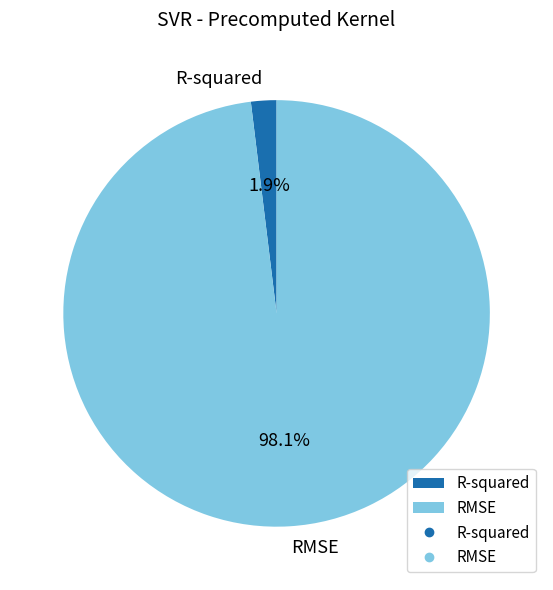

What portion of the pie excludes RMSE?

1.9%